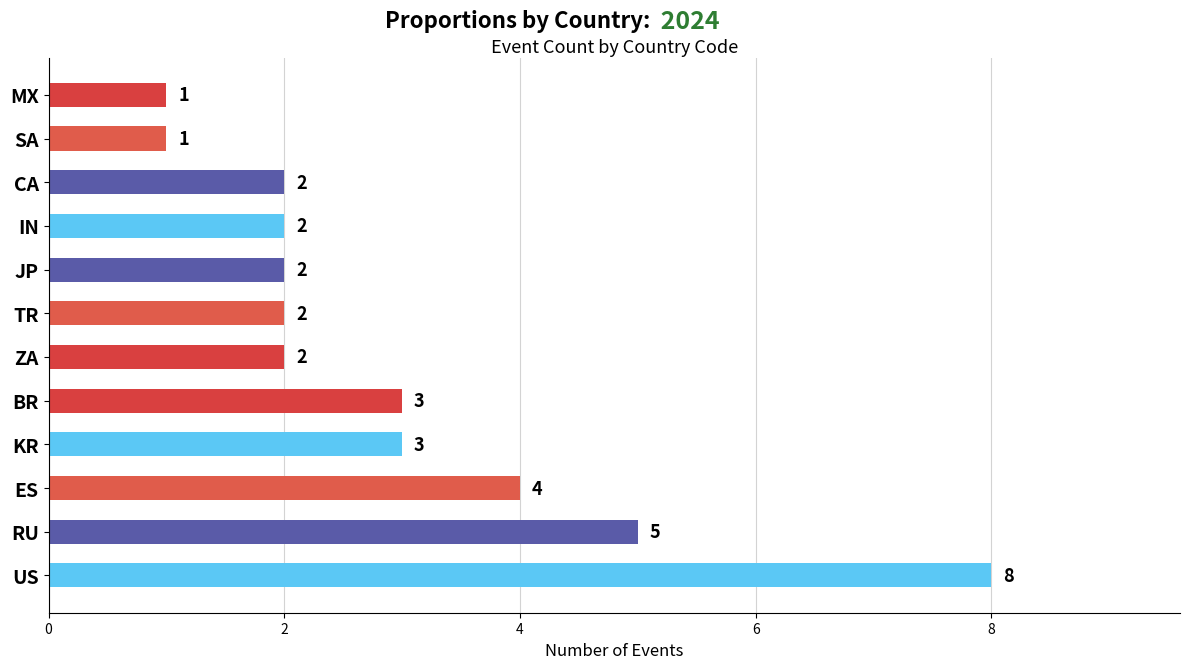

True or false: the data shows 4 at ES.

True